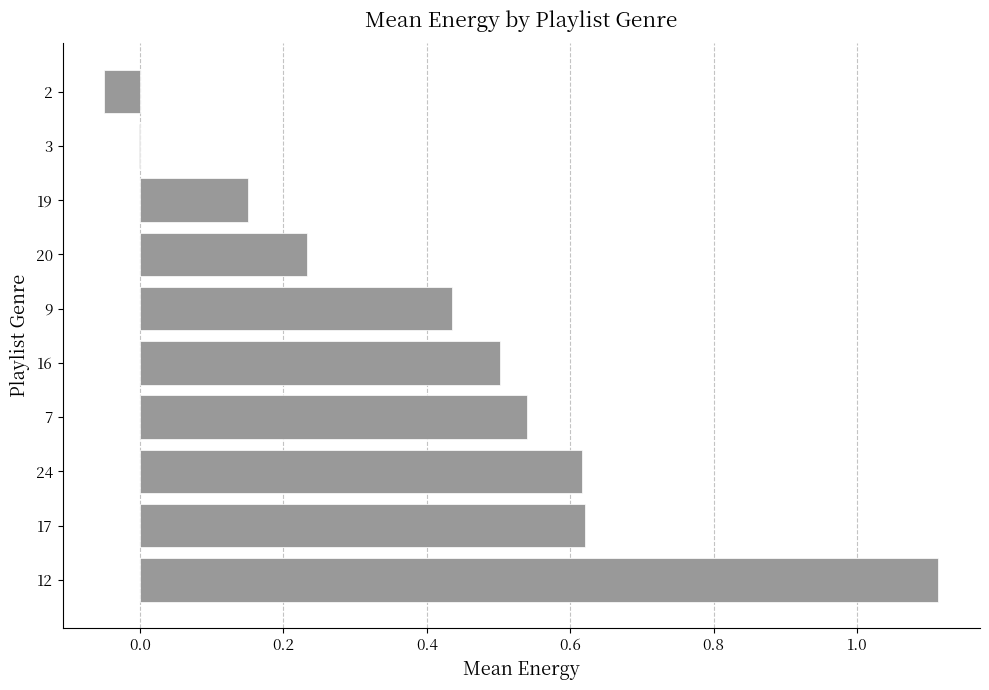

What is the sum of the values at 20 and 9?

0.7